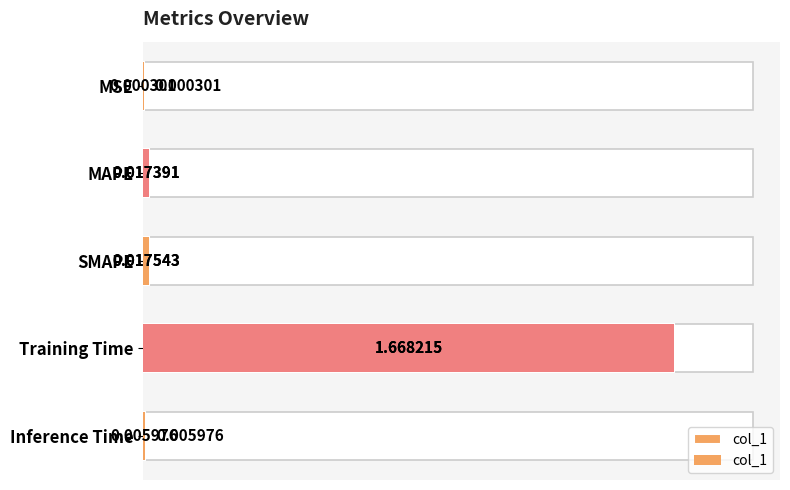

What is the sum of all values?

1.7